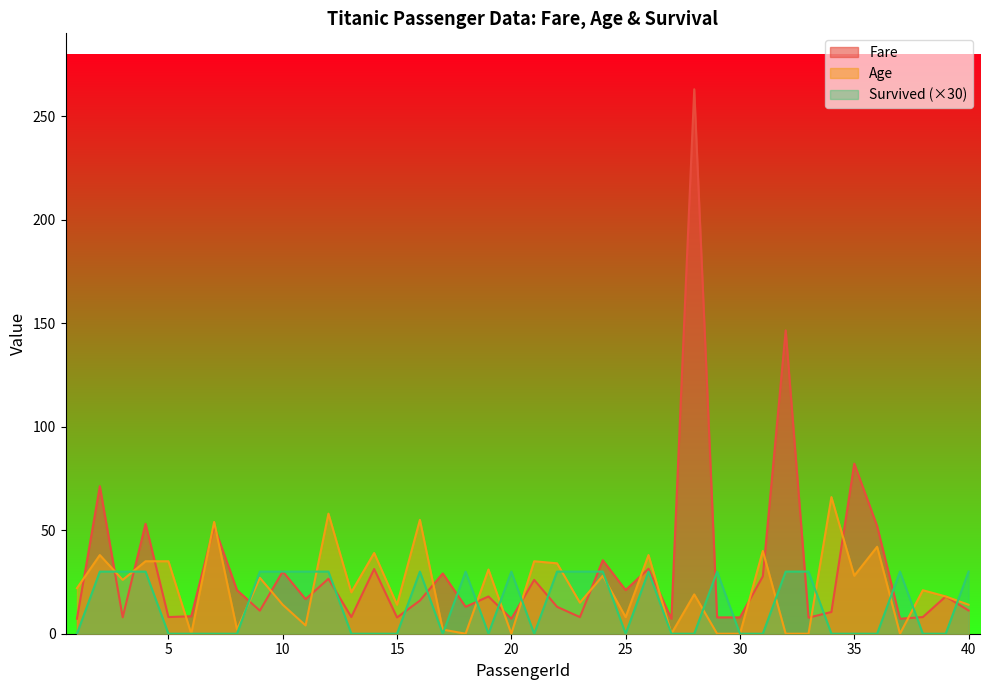

Is it true that Age equals 26.0 at 3?

True